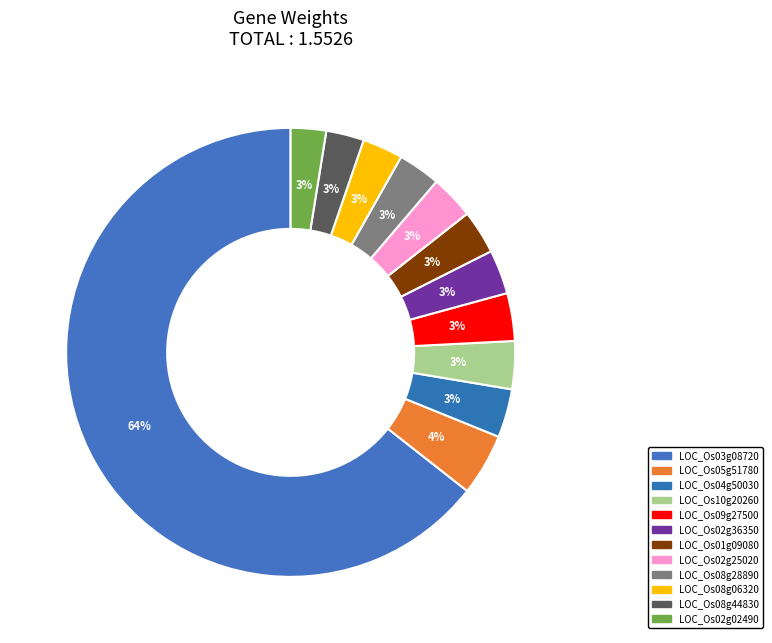

To the nearest percent, what portion does LOC_Os10g20260 represent?

3%